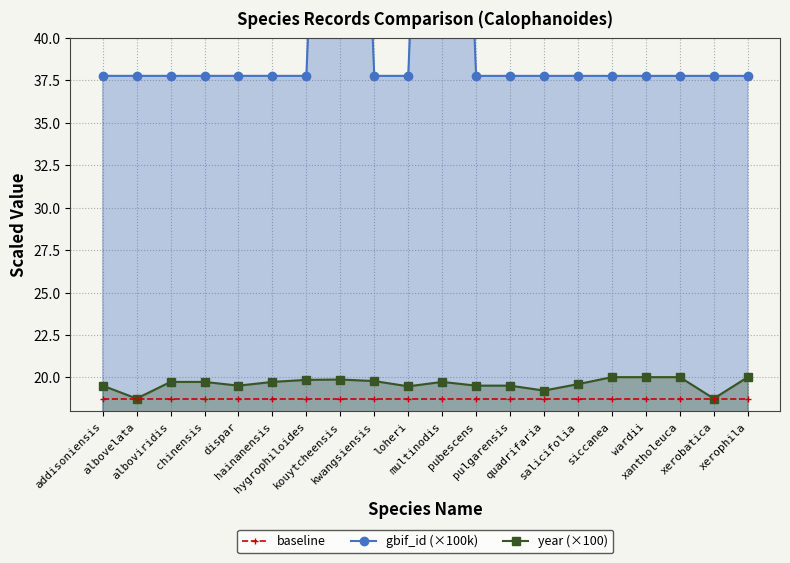

List the labels in order of baseline value, smallest first.

addisoniensis, albovelata, alboviridis, chinensis, dispar, hainanensis, hygrophiloides, kouytcheensis, kwangsiensis, loheri, multinodis, pubescens, pulgarensis, quadrifaria, salicifolia, siccanea, wardii, xantholeuca, xerobatica, xerophila